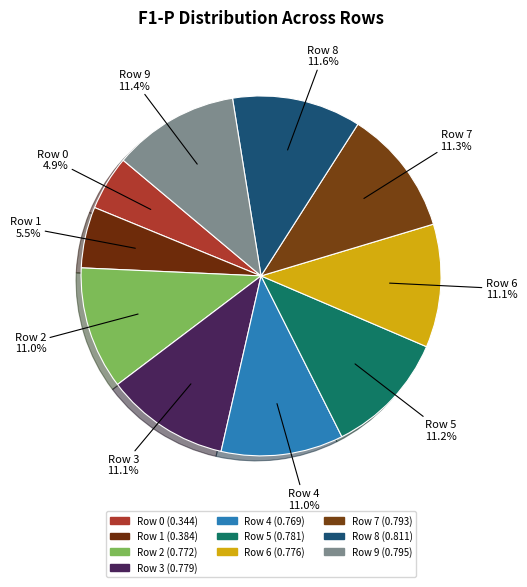

Which has a higher value, Row 8 or Row 1?

Row 8